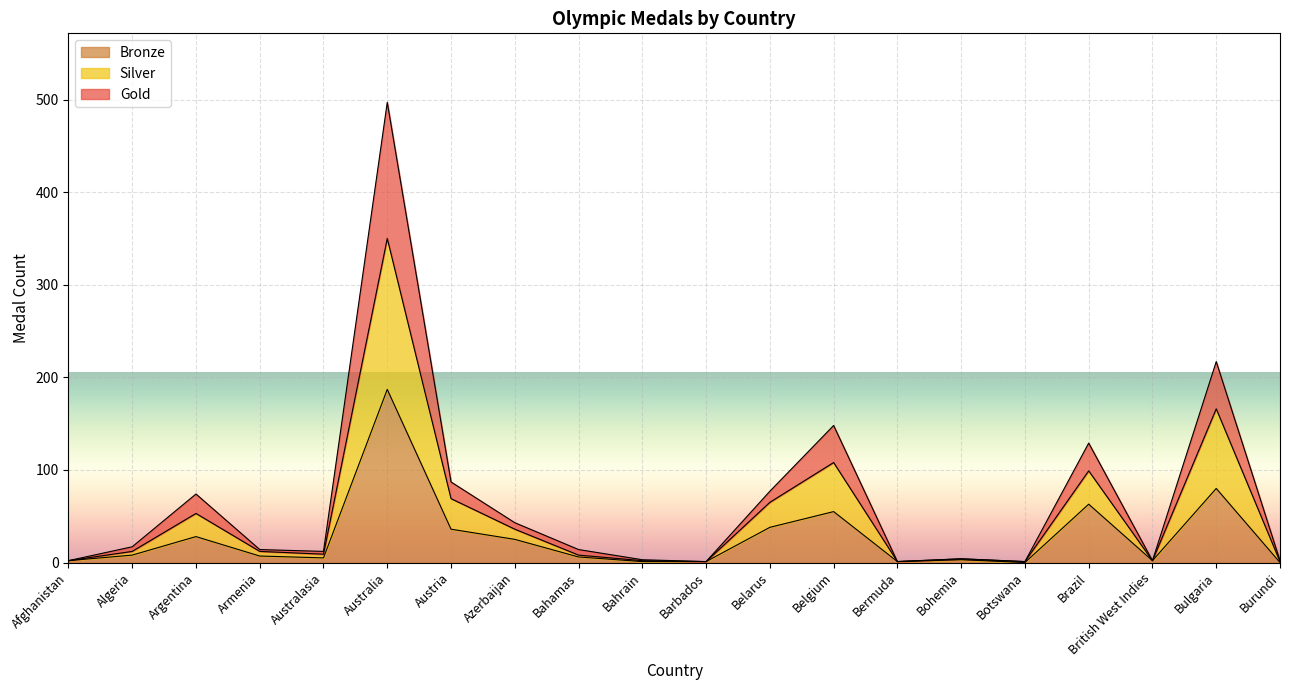

How many values in the Silver series exceed 12?

8